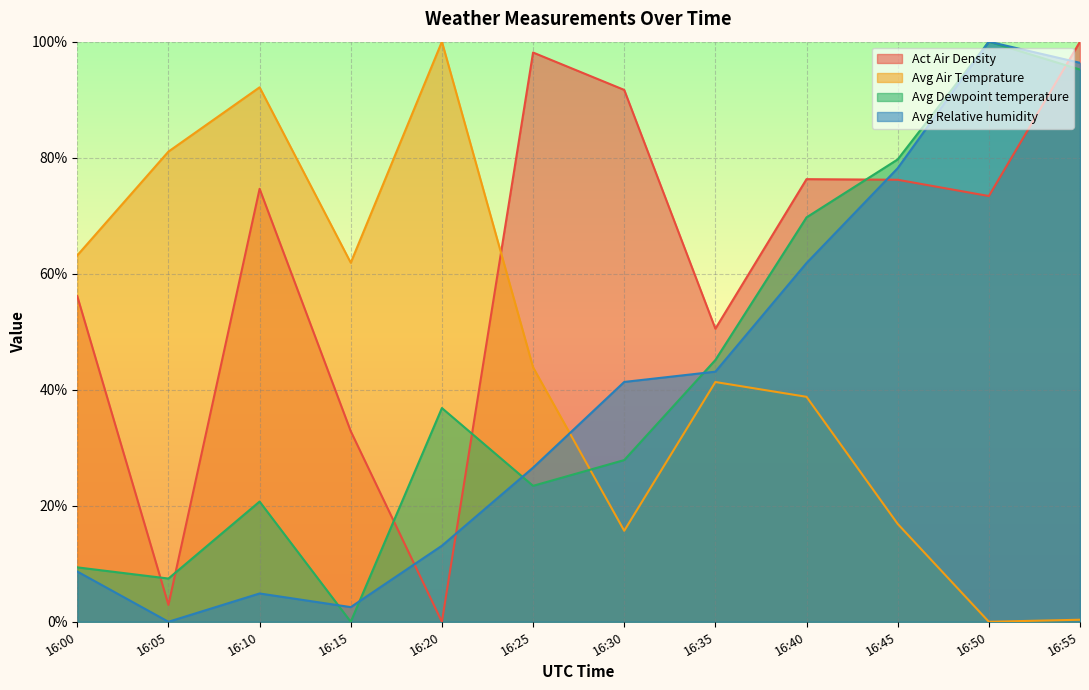

At which label does Avg Relative humidity reach its minimum?

16:05